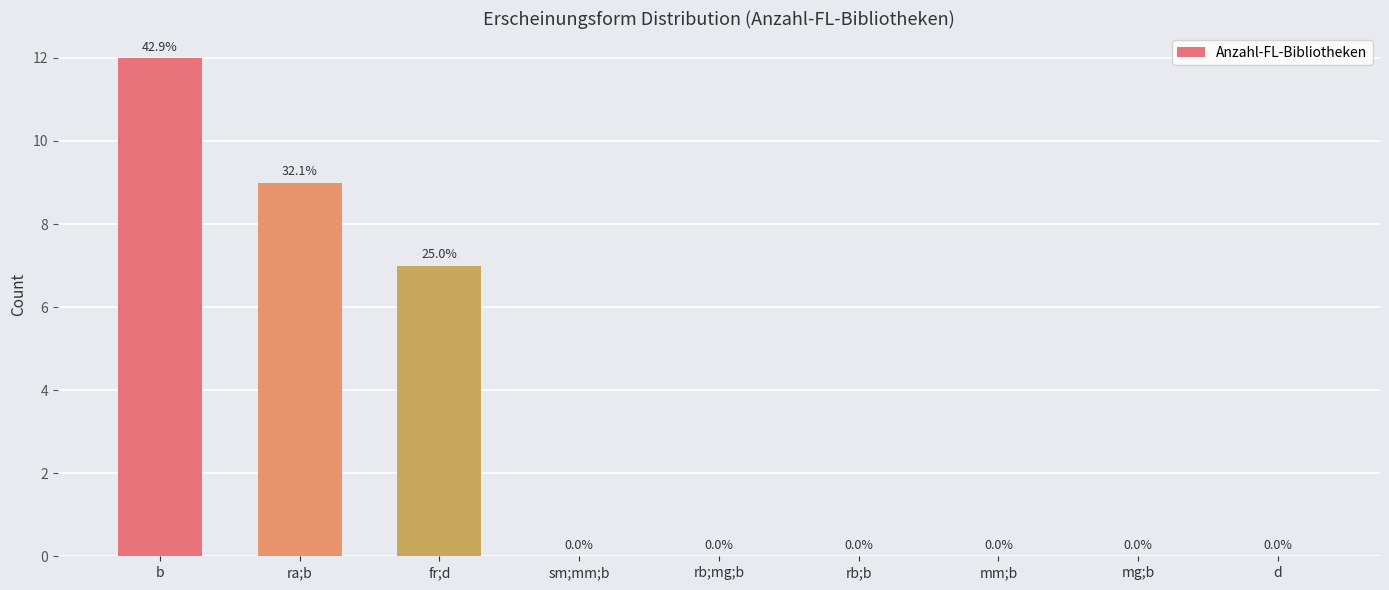

The value at fr;d is 2. True or false?

False